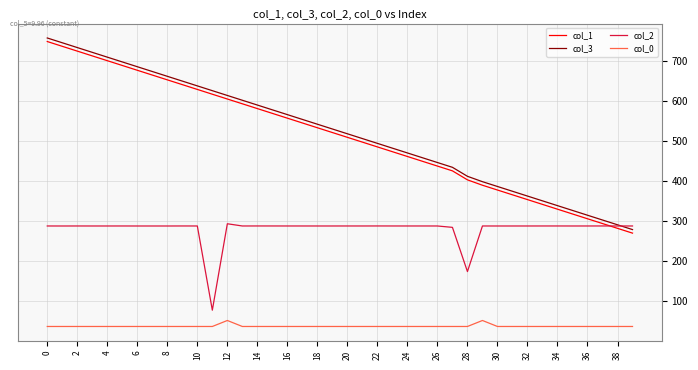

True or false: col_1 and col_0 intersect in this chart.

False